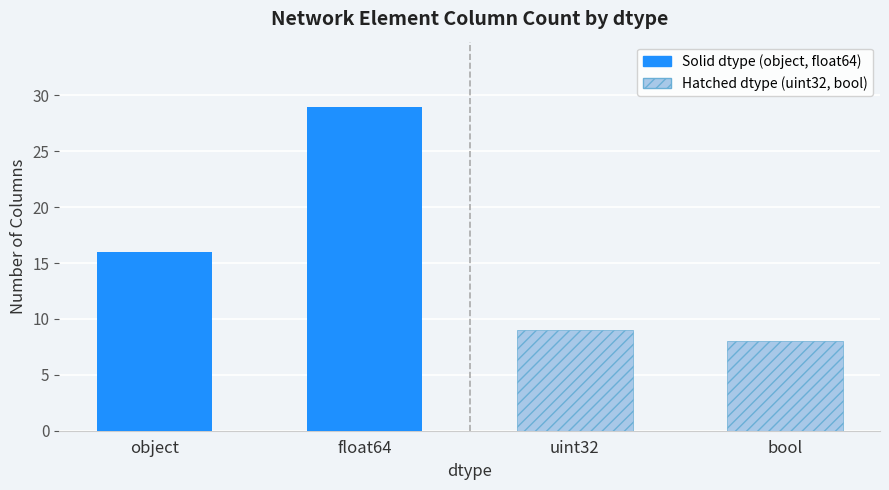

What is the sum of all Solid dtype values?

45